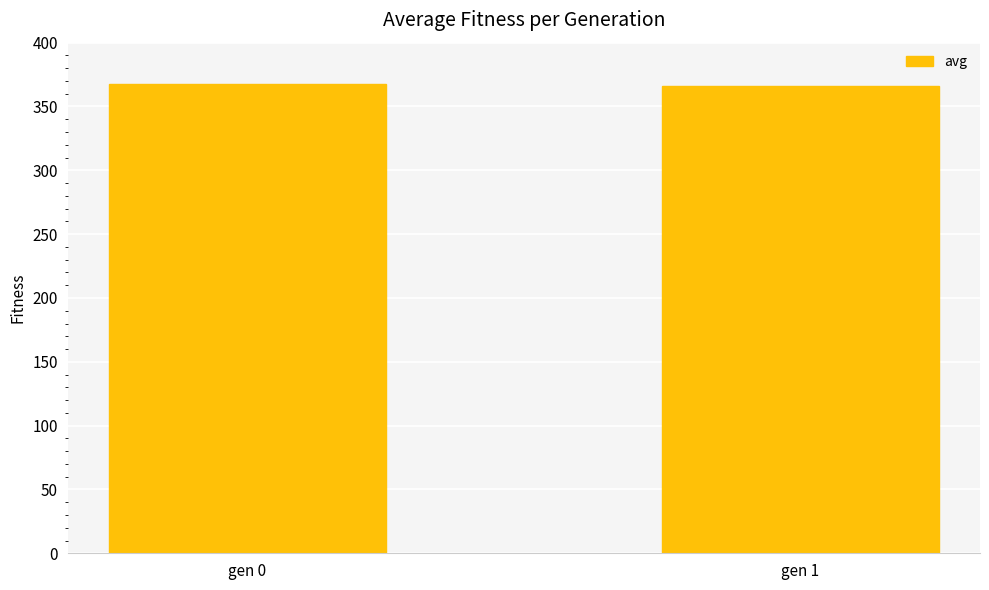

Reading left to right, list all the values displayed in this chart.

367.8	366.2